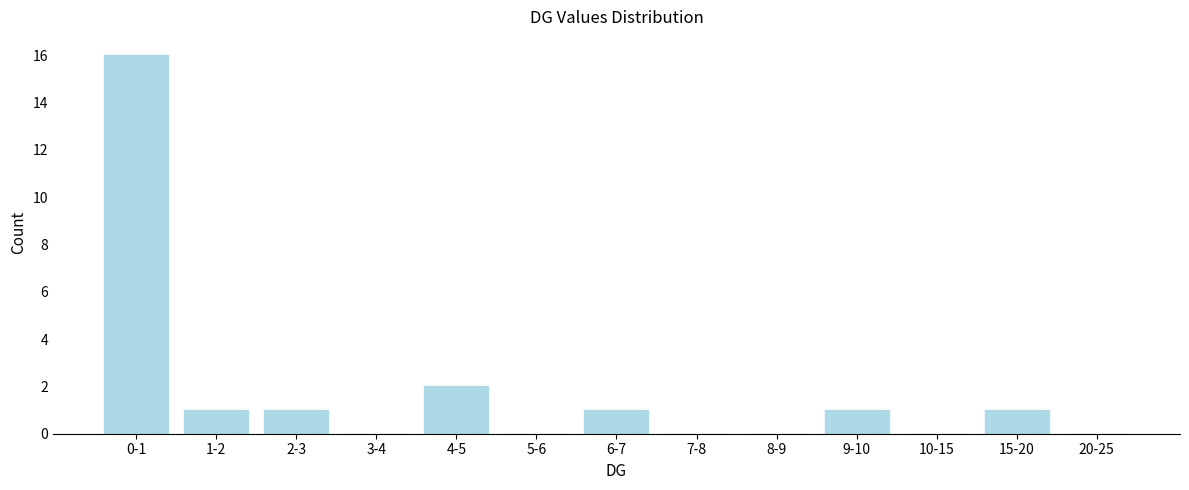

Reading left to right, extract all data points from this chart.

0-1=16	1-2=1	2-3=1	3-4=0	4-5=2	5-6=0	6-7=1	7-8=0	8-9=0	9-10=1	10-15=0	15-20=1	20-25=0